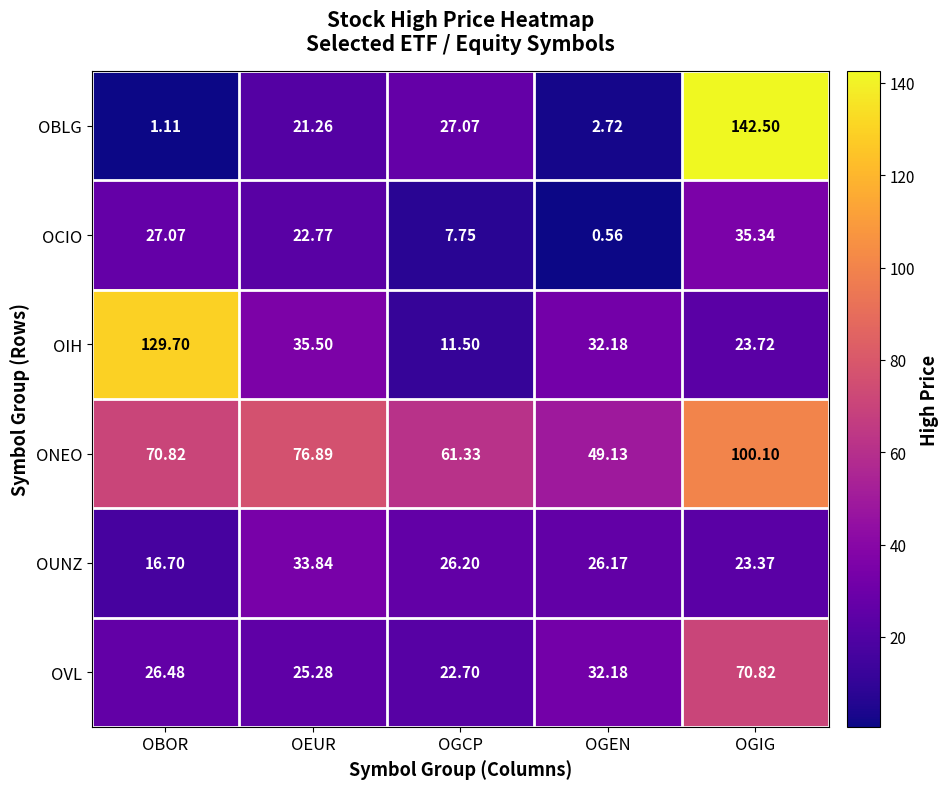

At how many categories does at least one series exceed 112?

2